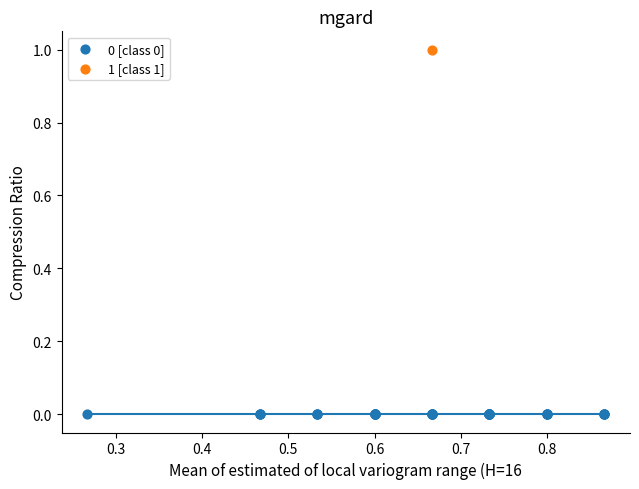

What are all the series names shown in the legend?

0 [class 0], 1 [class 1]